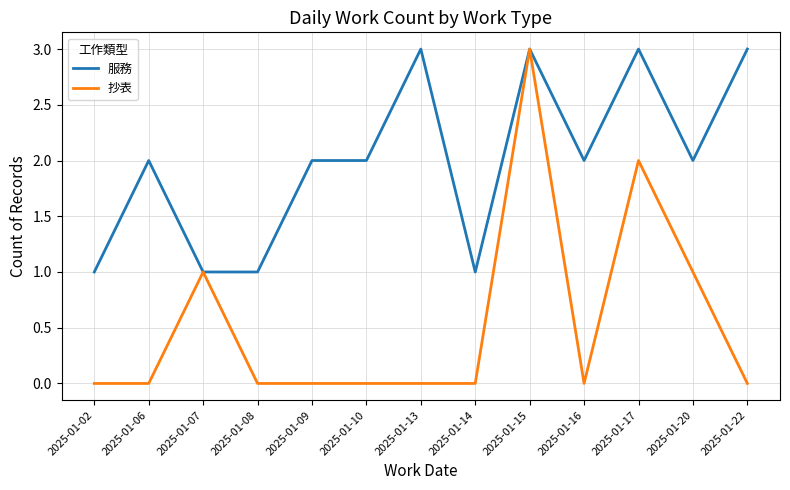

List the series in order of their overall mean, lowest first.

抄表, 服務